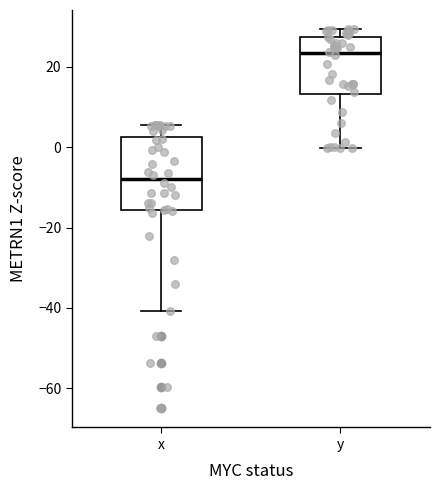

Reading left to right, read every box against the y-axis: the position of its median line, the range the box covers, and the ends of its whiskers. The values are not printed on the chart, so give them approximately, as read against the axis.

x: median -8, box -16 to 2, whiskers -40 to 6
y: median 24, box 14 to 28, whiskers 0 to 30